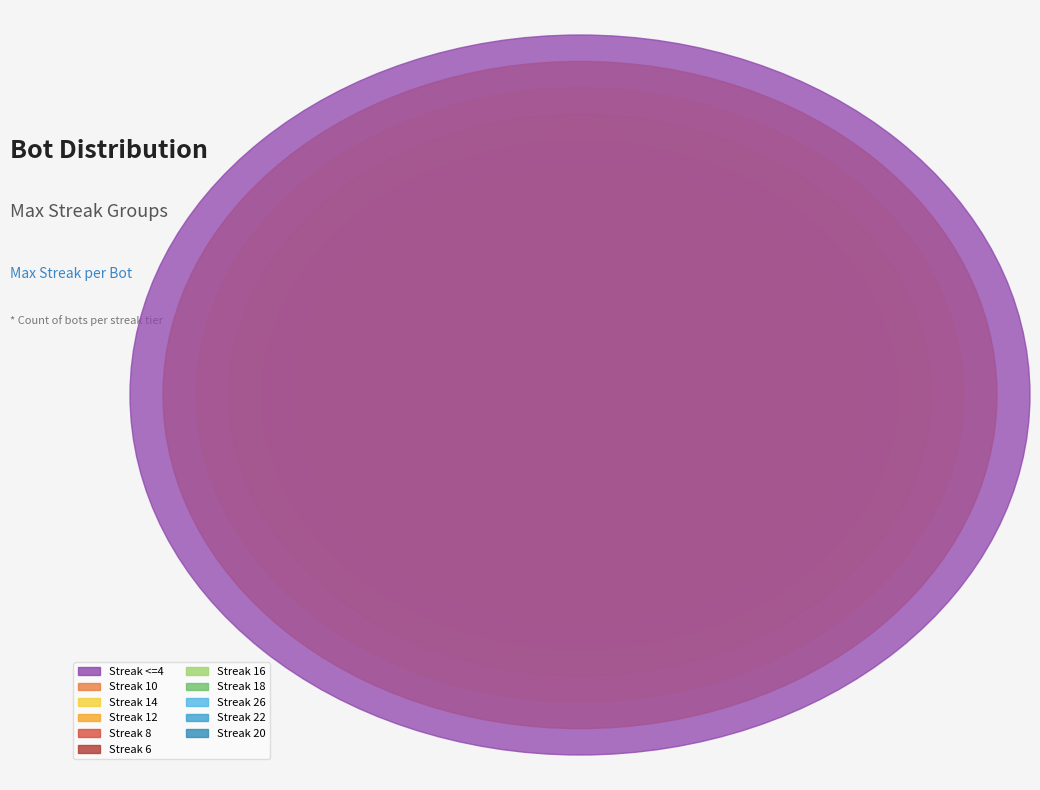

The <=4 slice represents 19% of the pie. True or false?

True